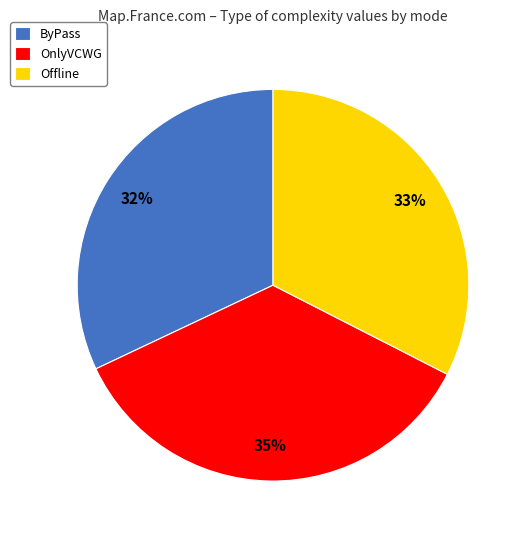

Which slice is the largest?

OnlyVCWG